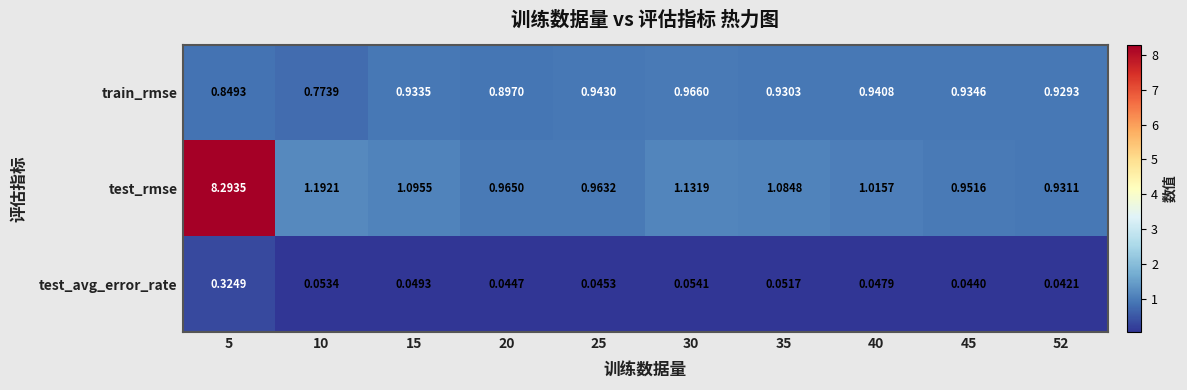

At which category is the sum across all series the highest?

5